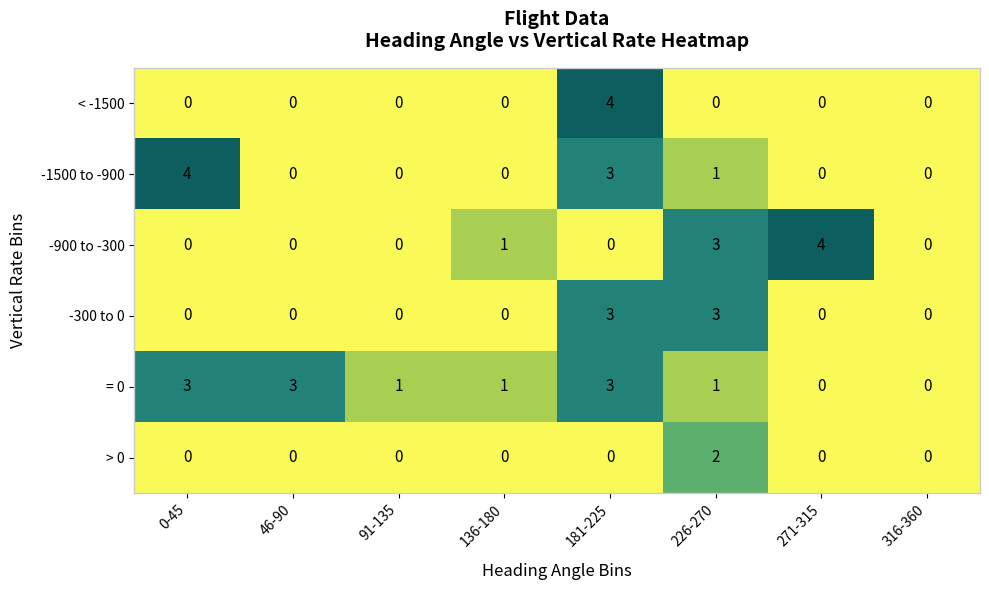

What is the difference between the maximum and minimum values in the -900 to -300 series?

4